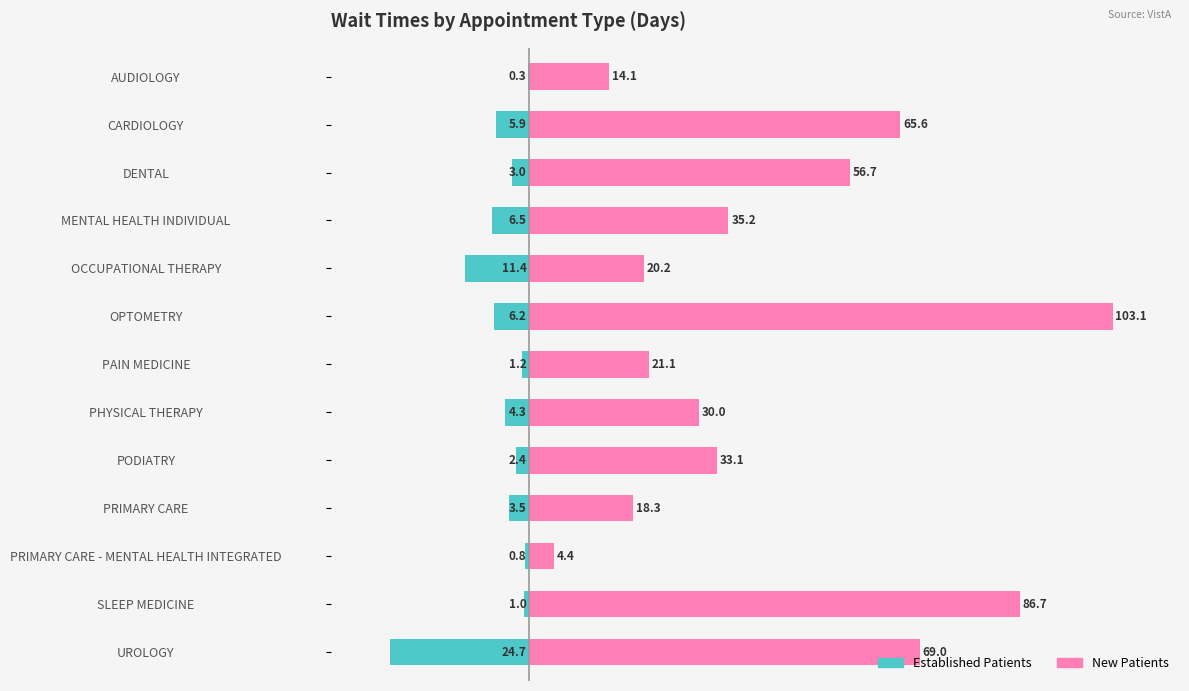

Which series has the widest spread of values?

New Patients